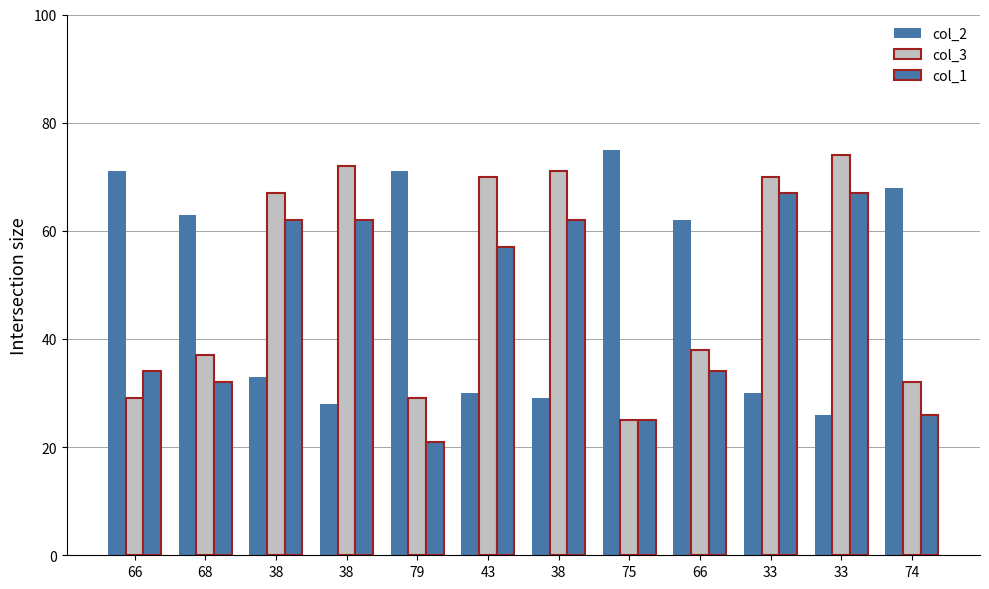

At which label is col_2 closest to 50?

66